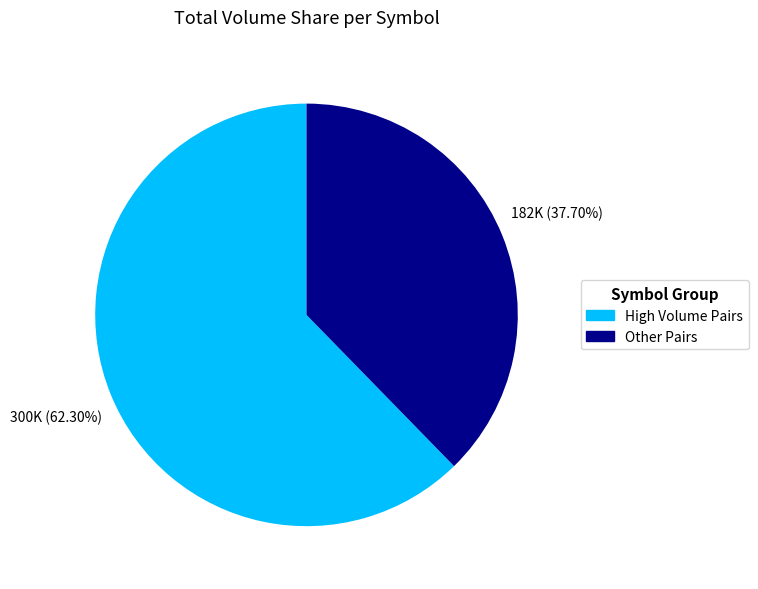

Is there any slice that represents more than half of the pie?

Yes